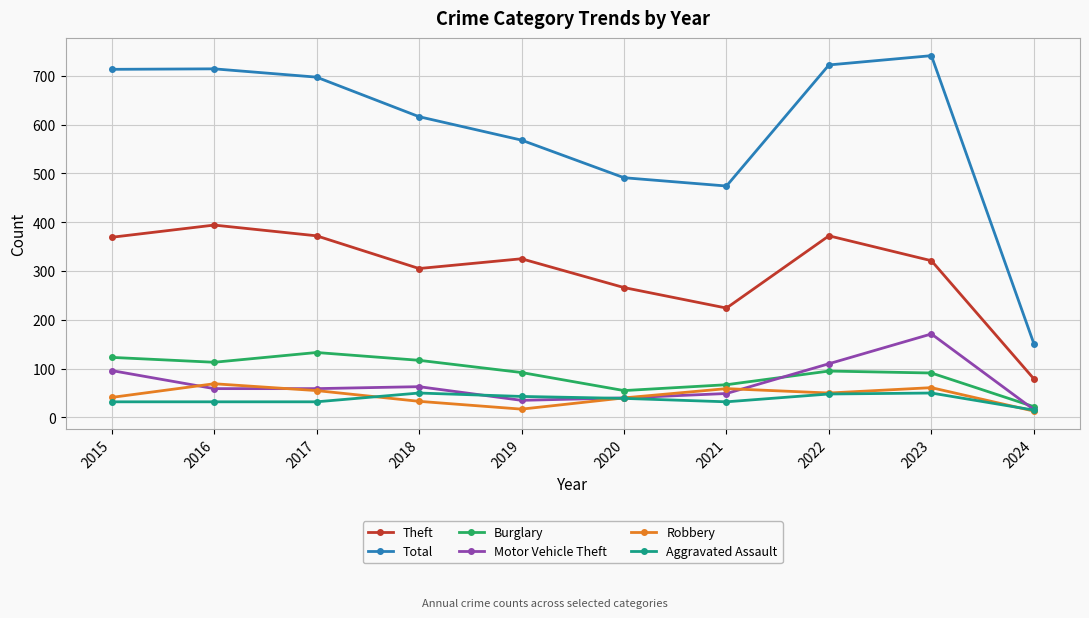

What is the minimum value shown in the chart?

13